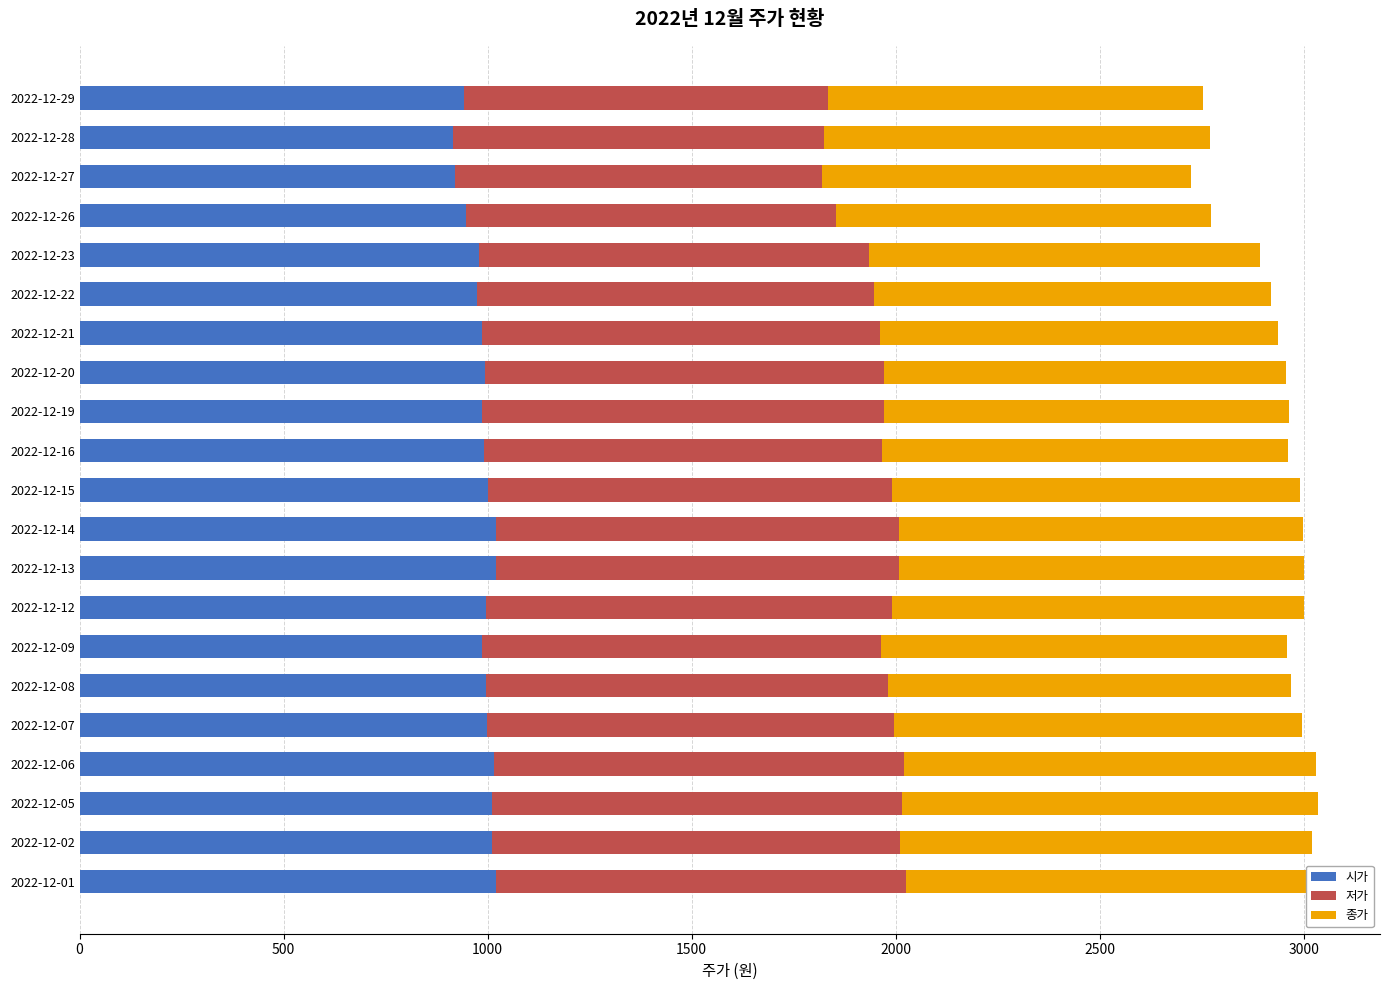

What is the sum of all 시가 values?

20704